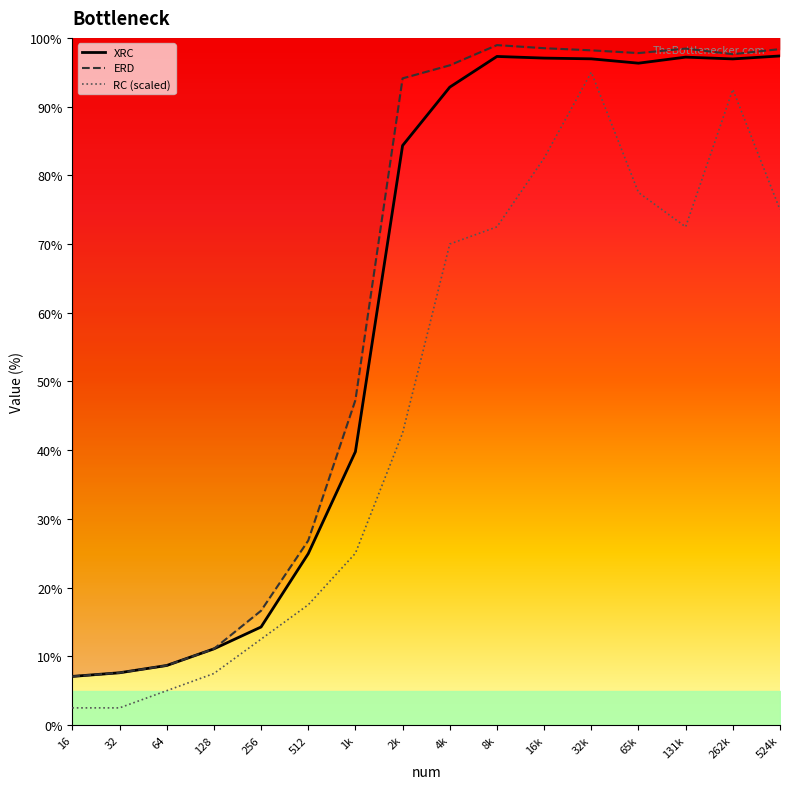

What is the highest value of the XRC series?

97.4